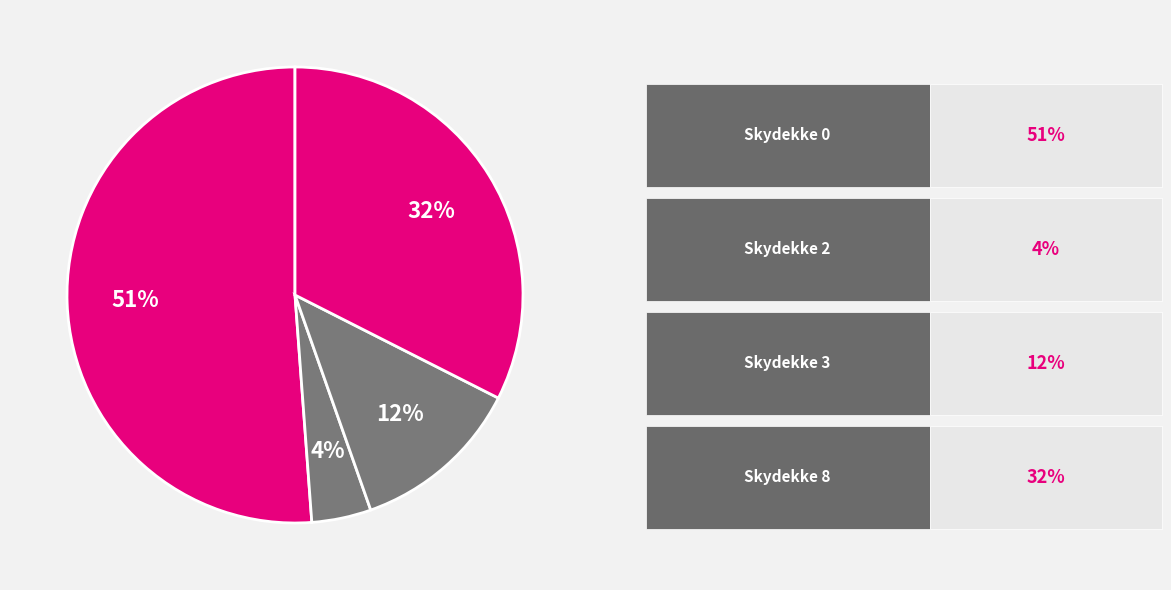

How many segments does this pie chart have?

4